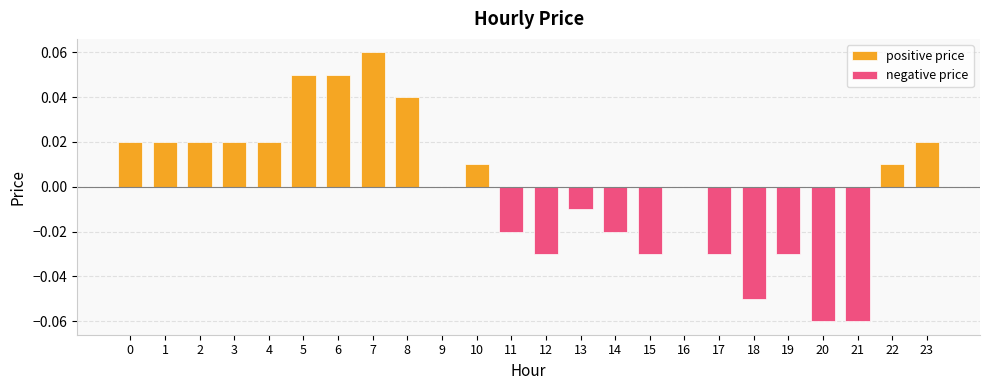

Rank the series at 3 from lowest to highest value.

negative price, positive price